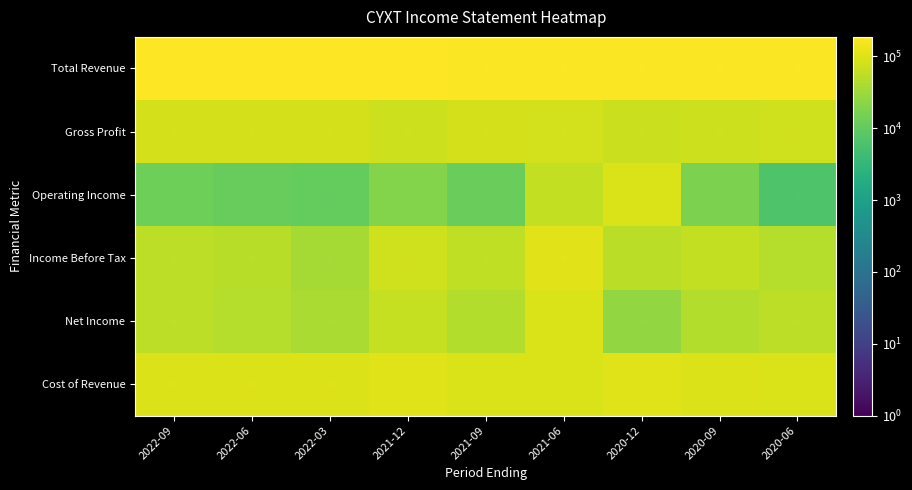

Reading left to right, list all the values displayed in this chart.

Total Revenue: 2022-09=186600	2022-06=184100	2022-03=182400	2021-12=178400	2021-09=177100	2021-06=175400	2020-12=172800	2020-09=172000	2020-06=173200
Gross Profit: 2022-09=86300	2022-06=85700	2022-03=84400	2021-12=75300	2021-09=83600	2021-06=79900	2020-12=69600	2020-09=74700	2020-06=79100
Operating Income: 2022-09=12900	2022-06=11100	2022-03=10500	2021-12=19200	2021-09=11600	2021-06=62400	2020-12=92000	2020-09=16700	2020-06=6700
Income Before Tax: 2022-09=56400	2022-06=50100	2022-03=36800	2021-12=76500	2021-09=57800	2021-06=105900	2020-12=52200	2020-09=60500	2020-06=49200
Net Income: 2022-09=55900	2022-06=48100	2022-03=40900	2021-12=65600	2021-09=46700	2021-06=93000	2020-12=26000	2020-09=45900	2020-06=55500
Cost of Revenue: 2022-09=100300	2022-06=98400	2022-03=98000	2021-12=103100	2021-09=93500	2021-06=95500	2020-12=103200	2020-09=97300	2020-06=94100